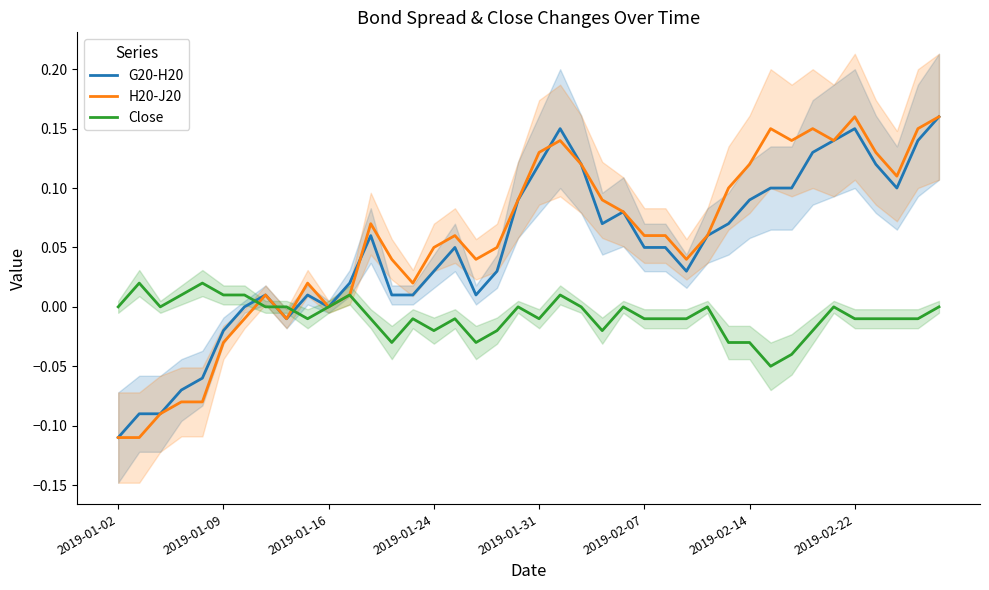

Reading left to right, transcribe all the data shown in this chart.

G20-H20: -0.1	-0.1	-0.1	-0.1	-0.1	-0.0	0.0	0.0	-0.0	0.0	0.0	0.0	0.1	0.0	0.0	0.0	0.1	0.0	0.0	0.1	0.1	0.1	0.1	0.1	0.1	0.1	0.1	0.0	0.1	0.1	0.1	0.1	0.1	0.1	0.1	0.1	0.1	0.1	0.1	0.2
H20-J20: -0.1	-0.1	-0.1	-0.1	-0.1	-0.0	-0.0	0.0	-0.0	0.0	0.0	0.0	0.1	0.0	0.0	0.1	0.1	0.0	0.1	0.1	0.1	0.1	0.1	0.1	0.1	0.1	0.1	0.0	0.1	0.1	0.1	0.1	0.1	0.1	0.1	0.2	0.1	0.1	0.1	0.2
Close: 0.0	0.0	0.0	0.0	0.0	0.0	0.0	0.0	-0.0	-0.0	0.0	0.0	-0.0	-0.0	-0.0	-0.0	-0.0	-0.0	-0.0	0.0	-0.0	0.0	0.0	-0.0	0.0	-0.0	-0.0	-0.0	0.0	-0.0	-0.0	-0.1	-0.0	-0.0	0.0	-0.0	-0.0	-0.0	-0.0	0.0